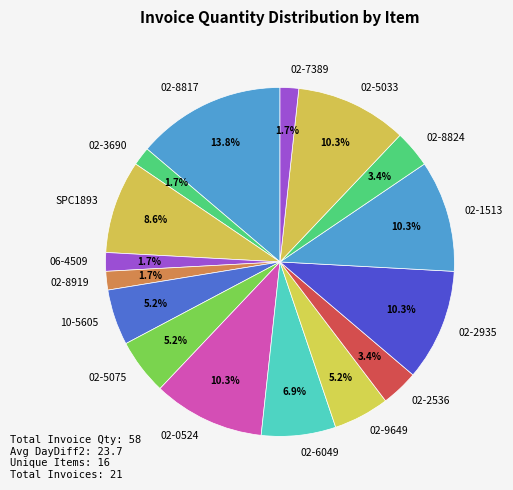

Is there a majority slice in this chart?

No